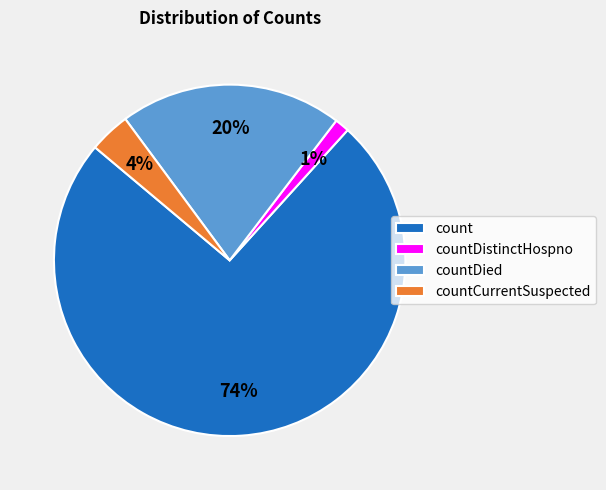

Is it true that countDied is 9% of the pie?

False